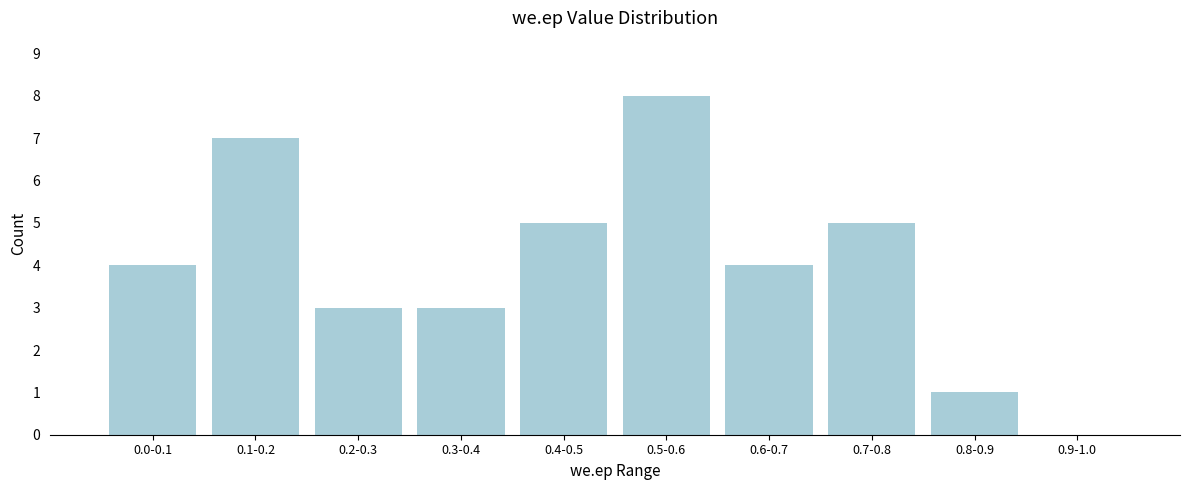

Reading right to left, transcribe all the data shown in this chart.

0.9-1.0=0	0.8-0.9=1	0.7-0.8=5	0.6-0.7=4	0.5-0.6=8	0.4-0.5=5	0.3-0.4=3	0.2-0.3=3	0.1-0.2=7	0.0-0.1=4